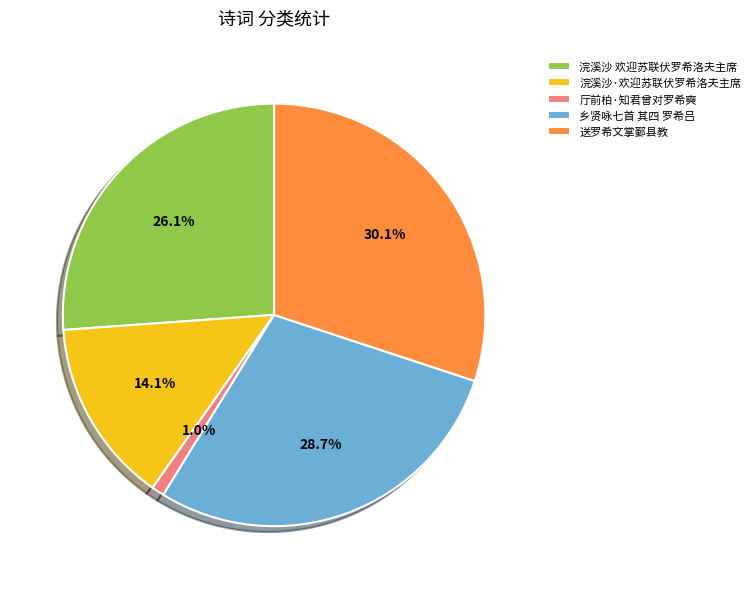

How many slices are in this pie chart?

5